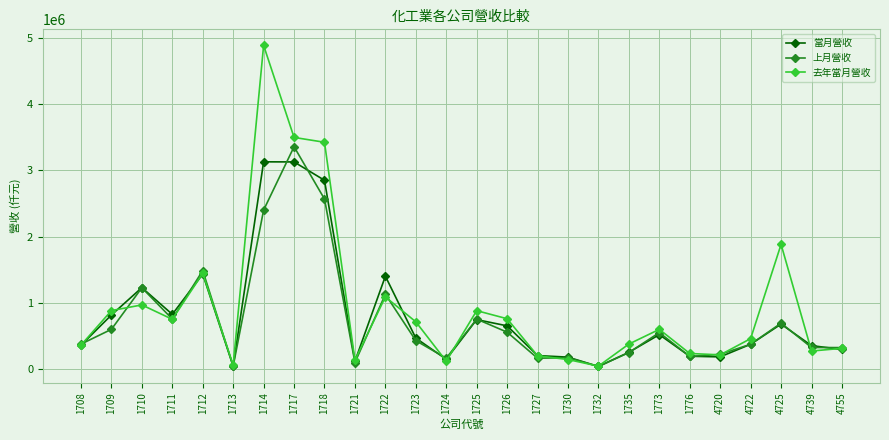

What is the value of the 上月營收 point at the 17th from the left?

177080